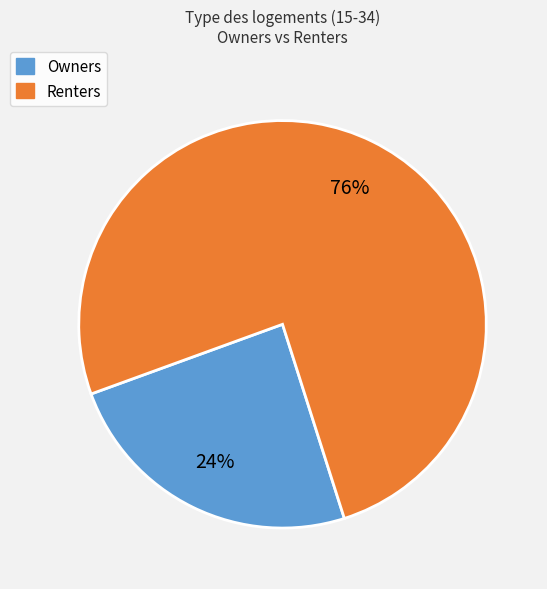

Count the number of slices in the pie.

2